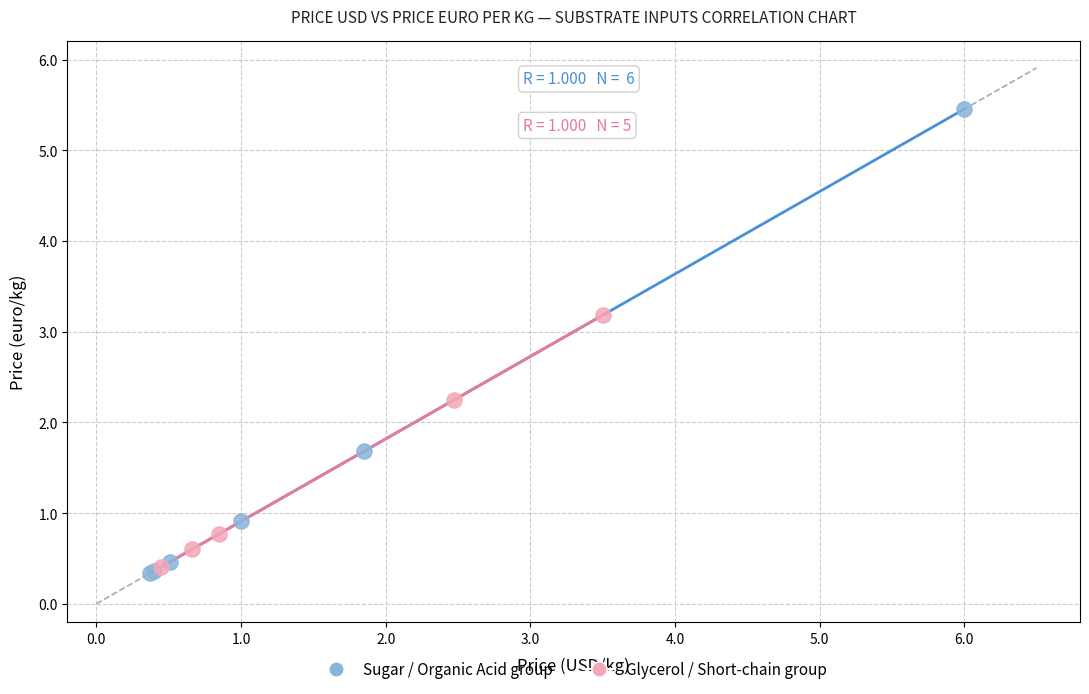

Which series has the widest spread of Y values?

Sugar / Organic Acid group